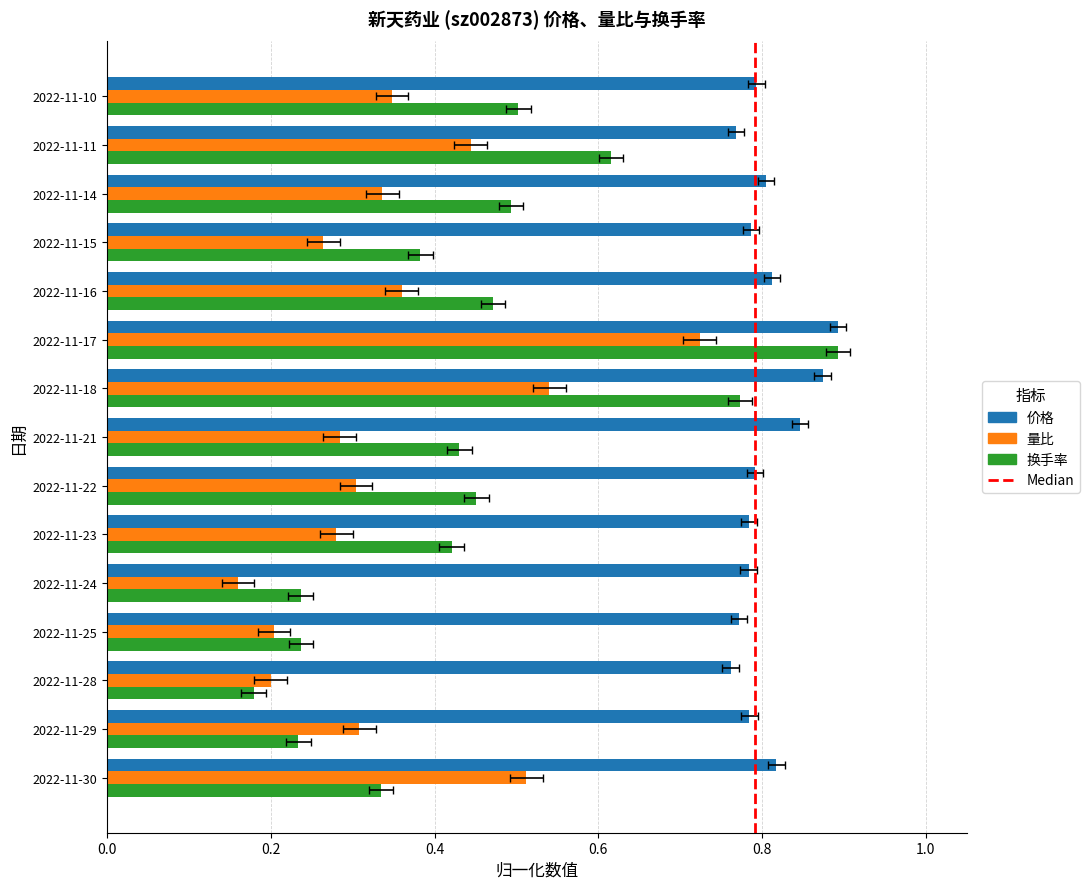

Reading left to right, what are all the values shown in this chart?

价格: 2022-11-30=0.8	2022-11-29=0.8	2022-11-28=0.8	2022-11-25=0.8	2022-11-24=0.8	2022-11-23=0.8	2022-11-22=0.8	2022-11-21=0.8	2022-11-18=0.9	2022-11-17=0.9	2022-11-16=0.8	2022-11-15=0.8	2022-11-14=0.8	2022-11-11=0.8	2022-11-10=0.8
量比: 2022-11-30=0.5	2022-11-29=0.3	2022-11-28=0.2	2022-11-25=0.2	2022-11-24=0.2	2022-11-23=0.3	2022-11-22=0.3	2022-11-21=0.3	2022-11-18=0.5	2022-11-17=0.7	2022-11-16=0.4	2022-11-15=0.3	2022-11-14=0.3	2022-11-11=0.4	2022-11-10=0.3
换手率: 2022-11-30=0.3	2022-11-29=0.2	2022-11-28=0.2	2022-11-25=0.2	2022-11-24=0.2	2022-11-23=0.4	2022-11-22=0.5	2022-11-21=0.4	2022-11-18=0.8	2022-11-17=0.9	2022-11-16=0.5	2022-11-15=0.4	2022-11-14=0.5	2022-11-11=0.6	2022-11-10=0.5